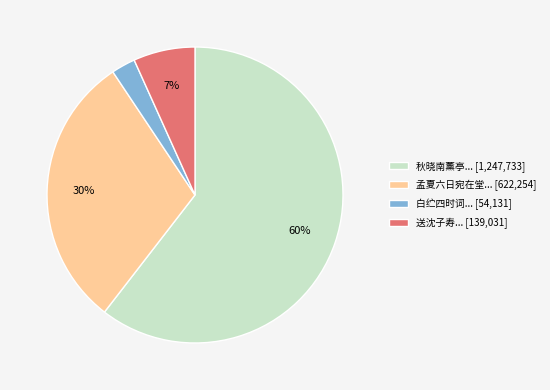

Which has a higher value, 孟夏六日宛在堂... [622,254] or 白纻四时词... [54,131]?

孟夏六日宛在堂... [622,254]